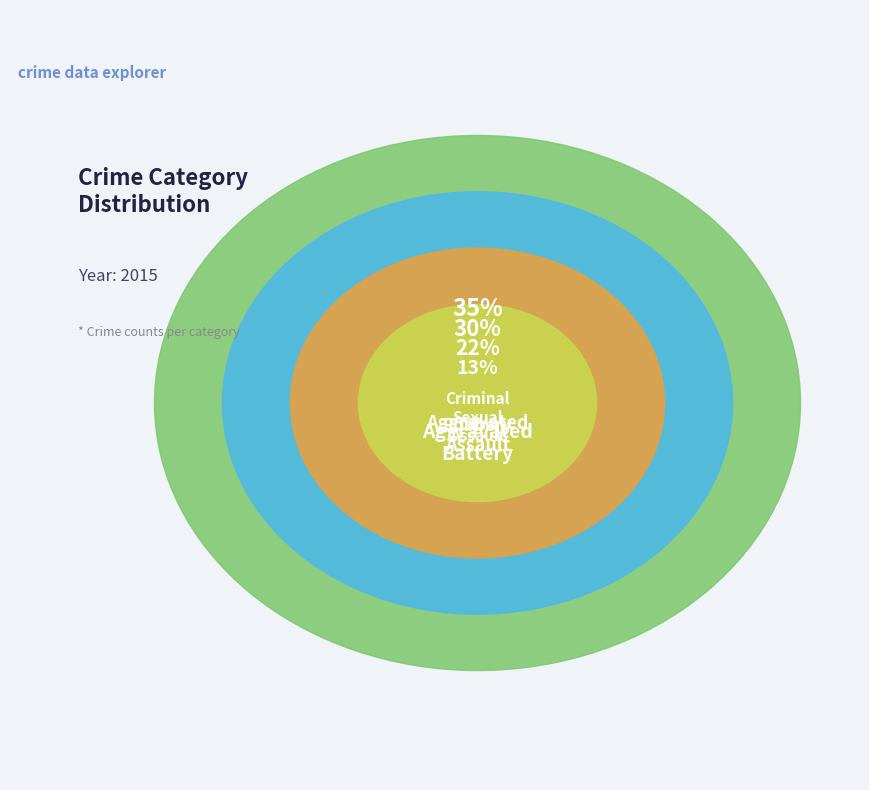

Which slice is the largest?

Aggravated Battery